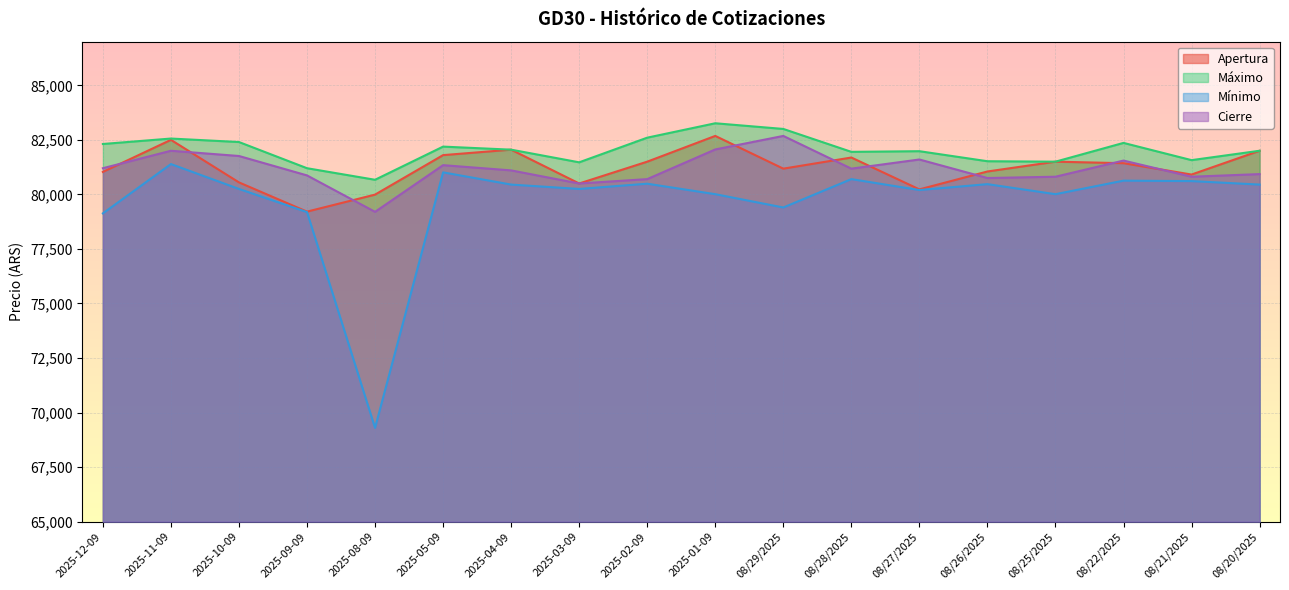

What is the smallest value displayed?

69300